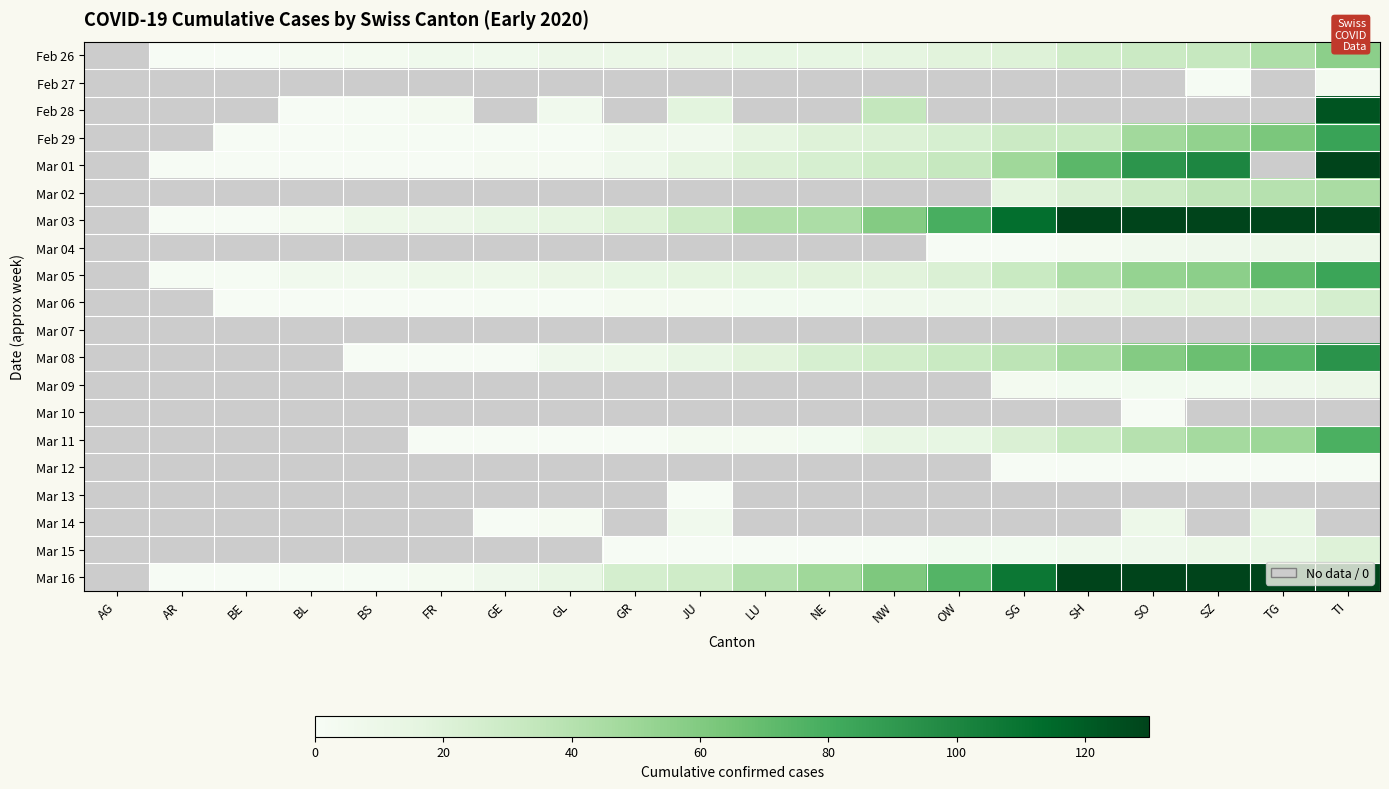

How many series are shown in this chart?

20